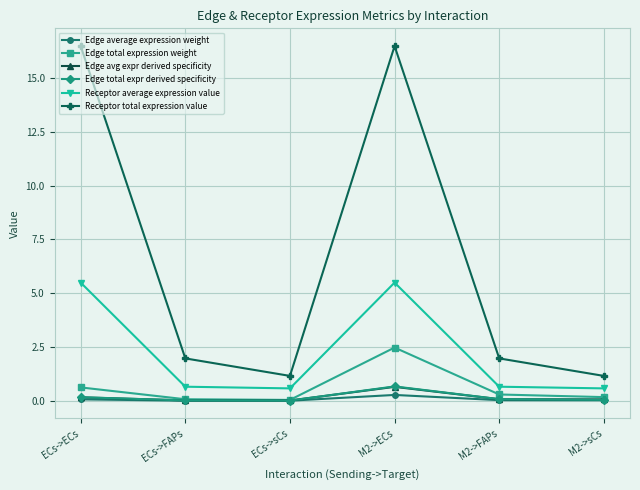

True or false: Receptor total expression value and Receptor average expression value cross at least once.

False